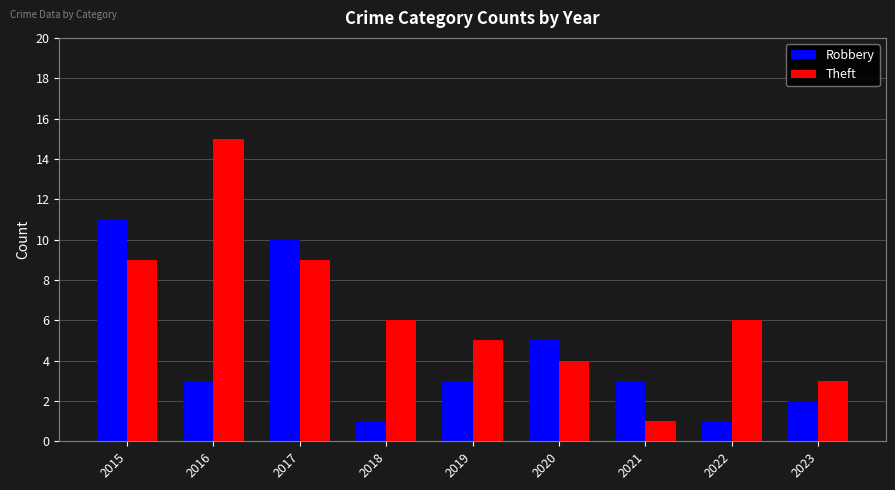

At which label does Robbery first exceed 3?

2015